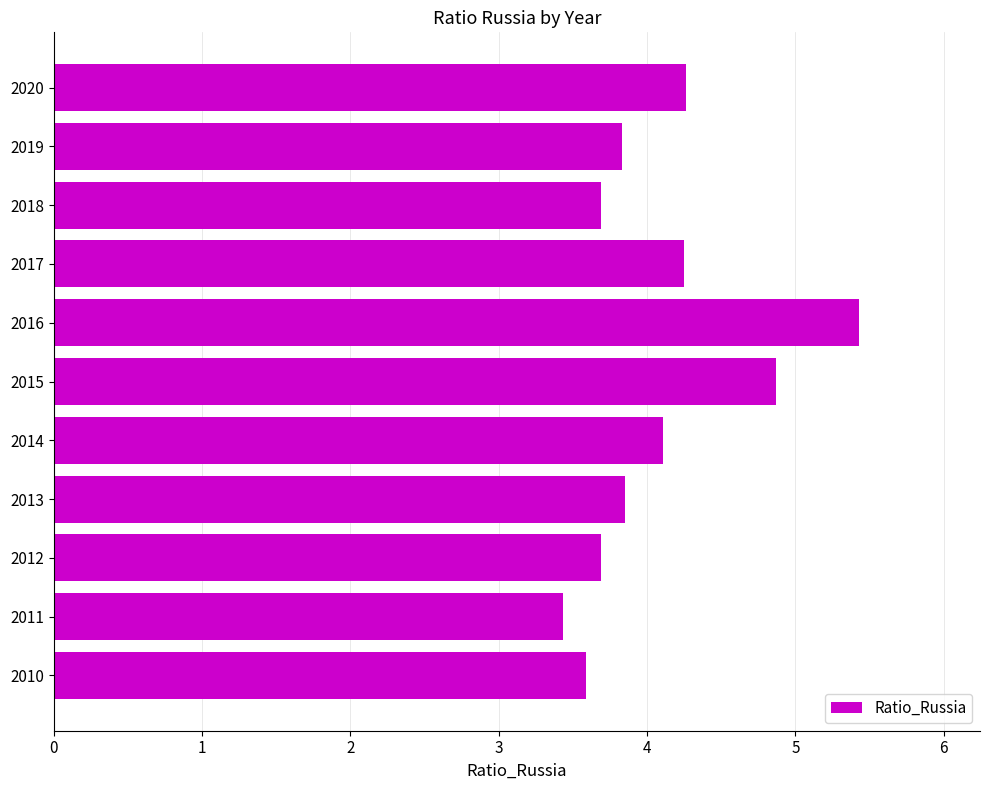

Which category has the lowest value across all series?

2011